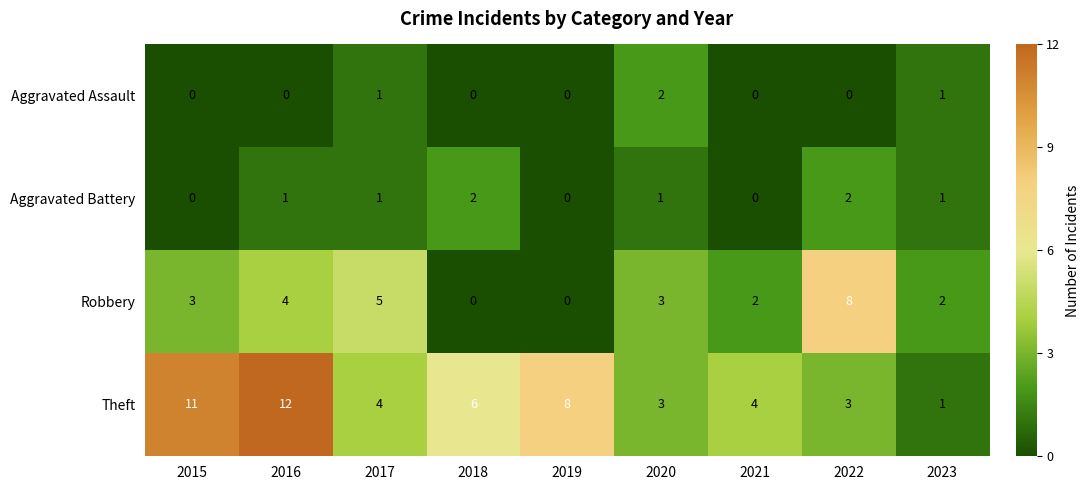

At which category is the sum across all series the highest?

2016